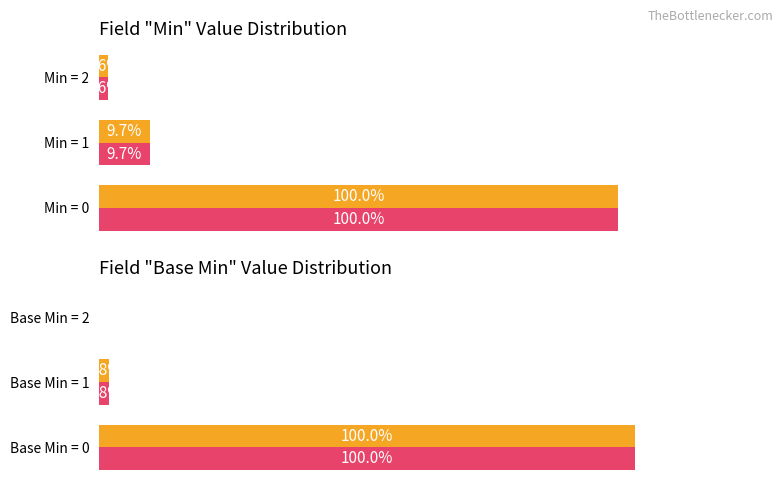

At how many categories does at least one series exceed 35?

1